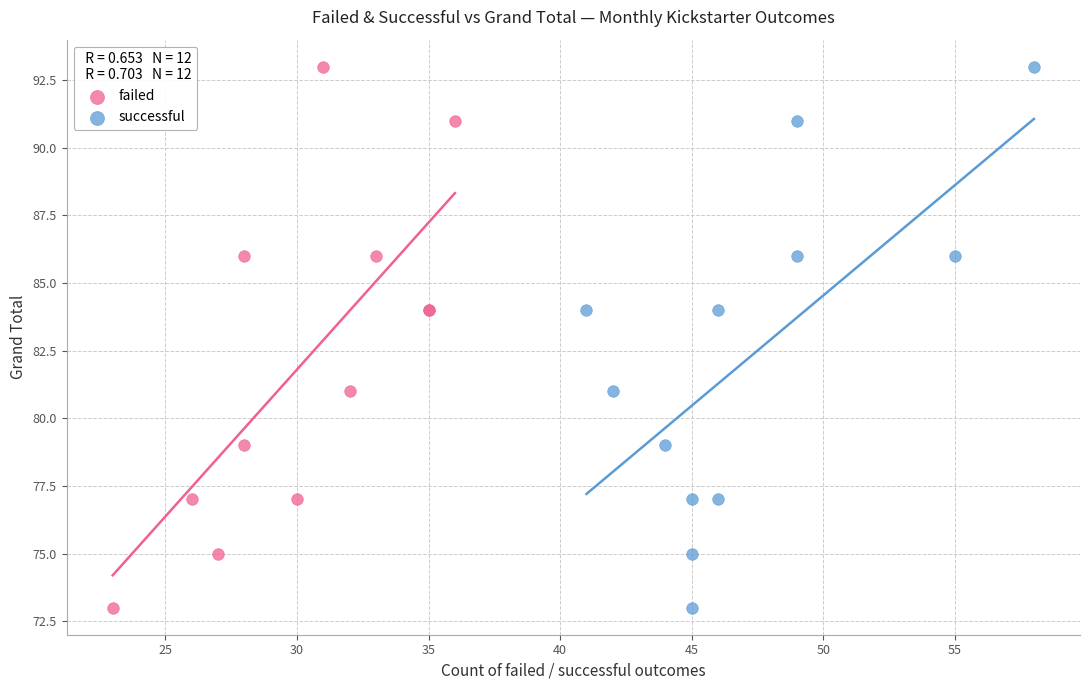

What are all the series names shown in the legend?

failed, successful